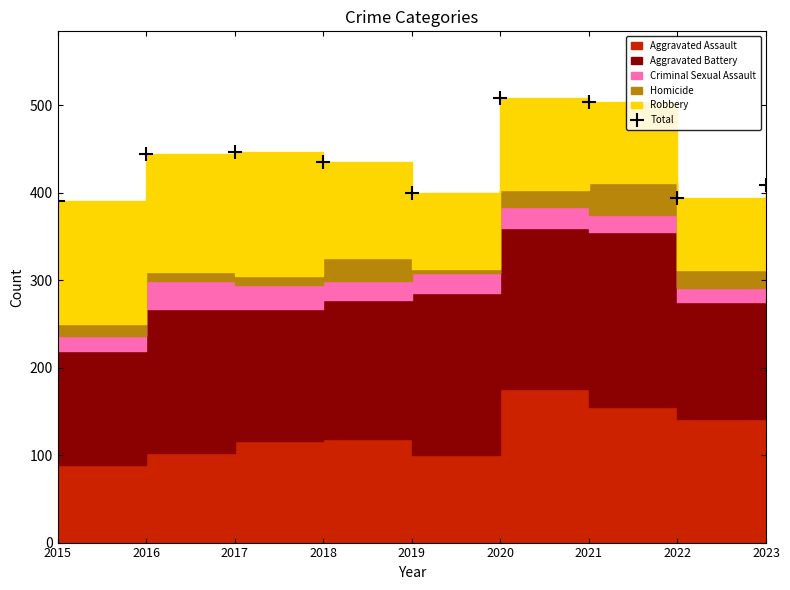

Approximately how many times larger is the value at 2016 compared to 2019?

1.1